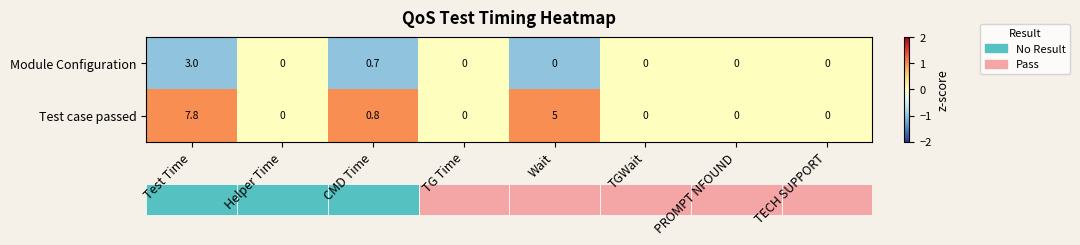

What is the maximum value shown in the chart?

7.8